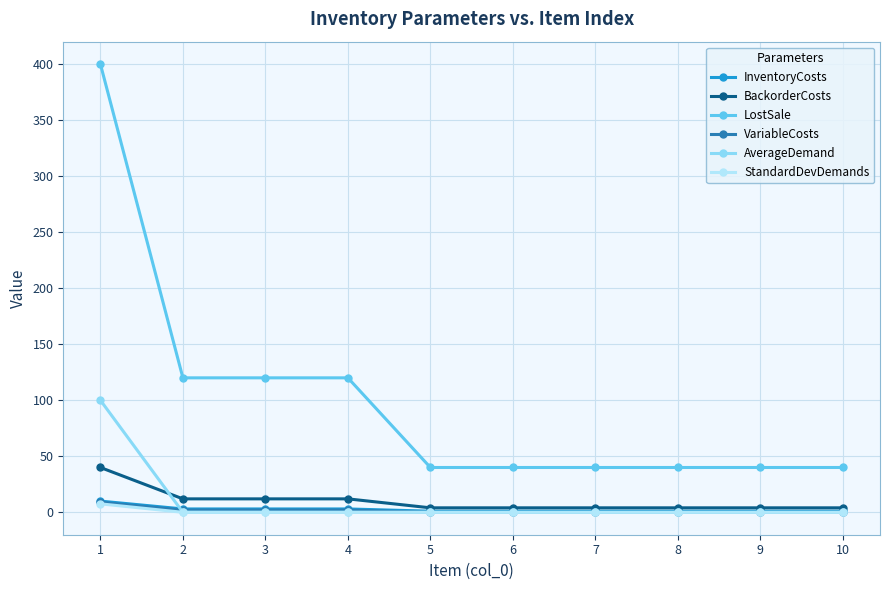

True or false: LostSale and InventoryCosts cross at least once.

False